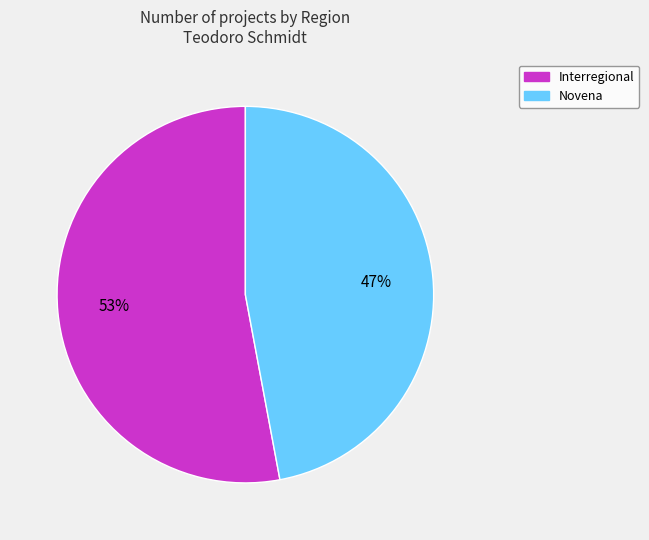

To the nearest percent, what is the difference between the largest and smallest slice percentages?

6%